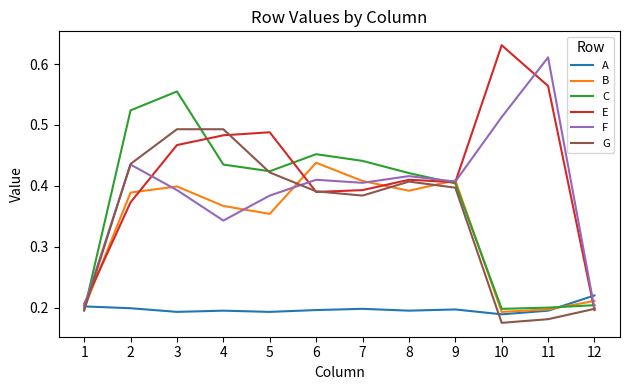

Which series has the largest total across all categories?

E